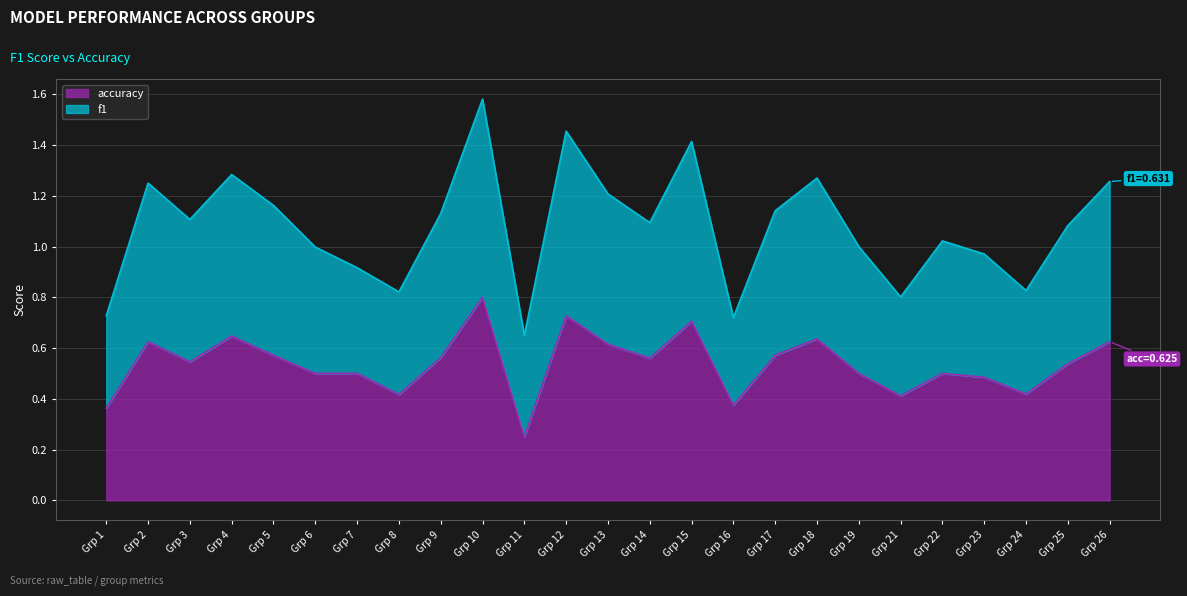

True or false: f1 has more than 1 interior local peaks.

True